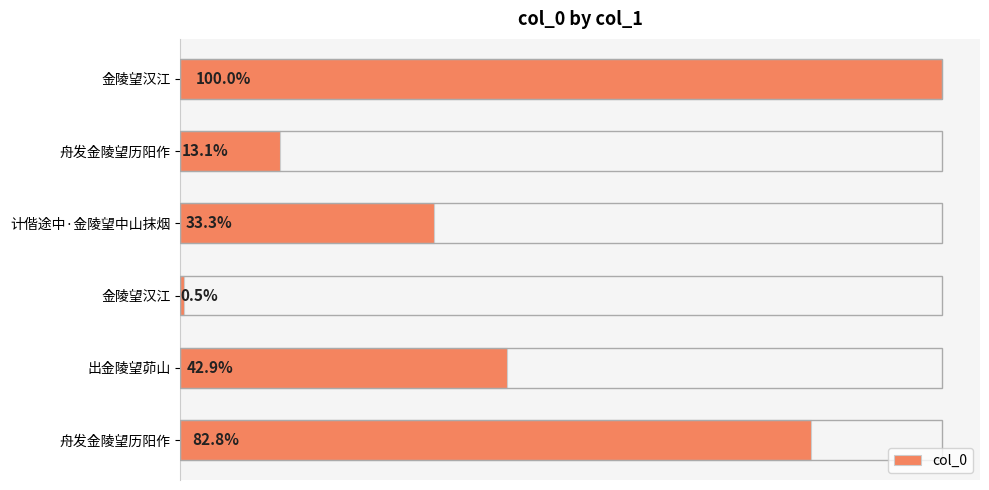

Count the number of data series in this chart.

1